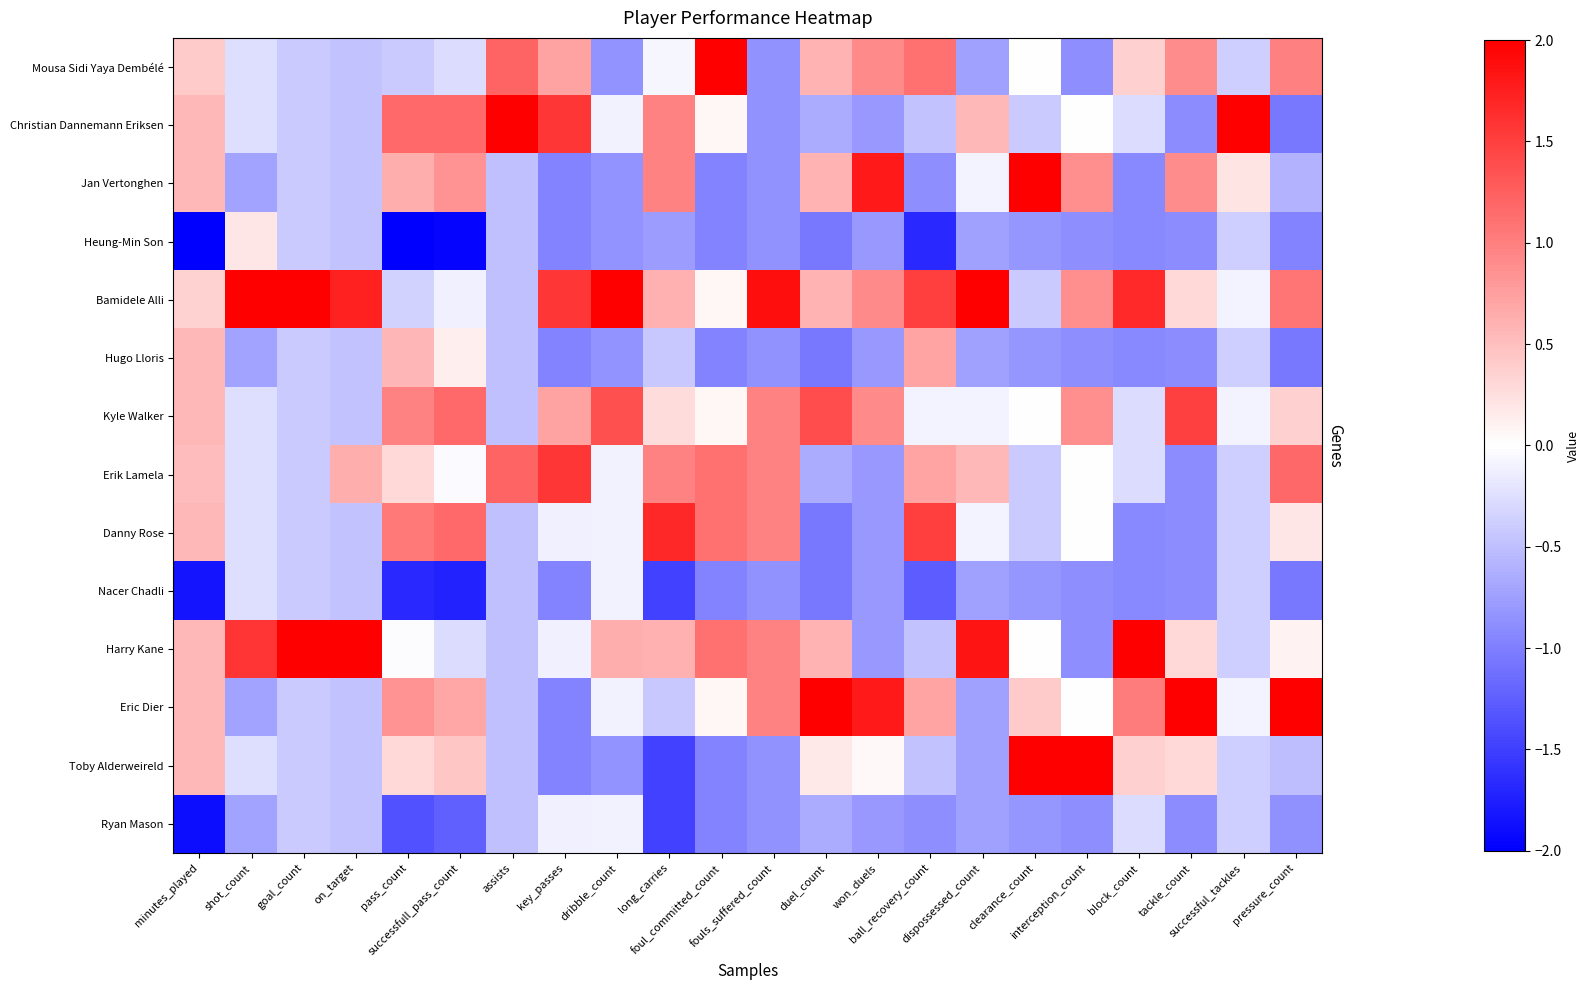

Rank the series by their maximum value, from highest to lowest.

Christian Dannemann Eriksen, Bamidele Alli, Harry Kane, Toby Alderweireld, Eric Dier, Mousa Sidi Yaya Dembélé, Jan Vertonghen, Danny Rose, Erik Lamela, Kyle Walker, Hugo Lloris, Heung-Min Son, Nacer Chadli, Ryan Mason